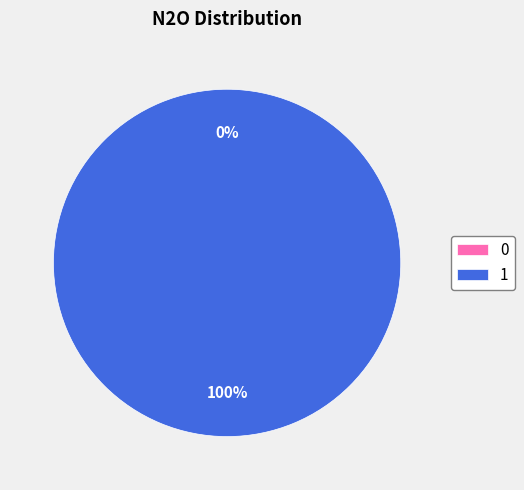

What is the largest slice in the pie chart?

1